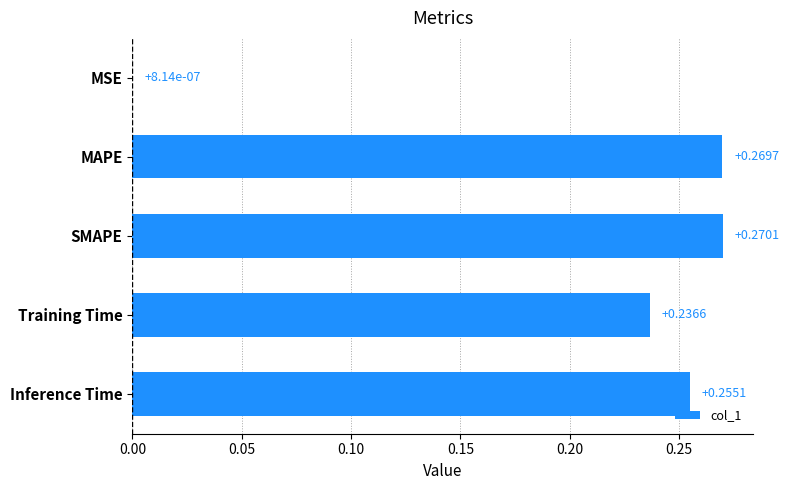

Where is the data nearest to the value 0?

MSE